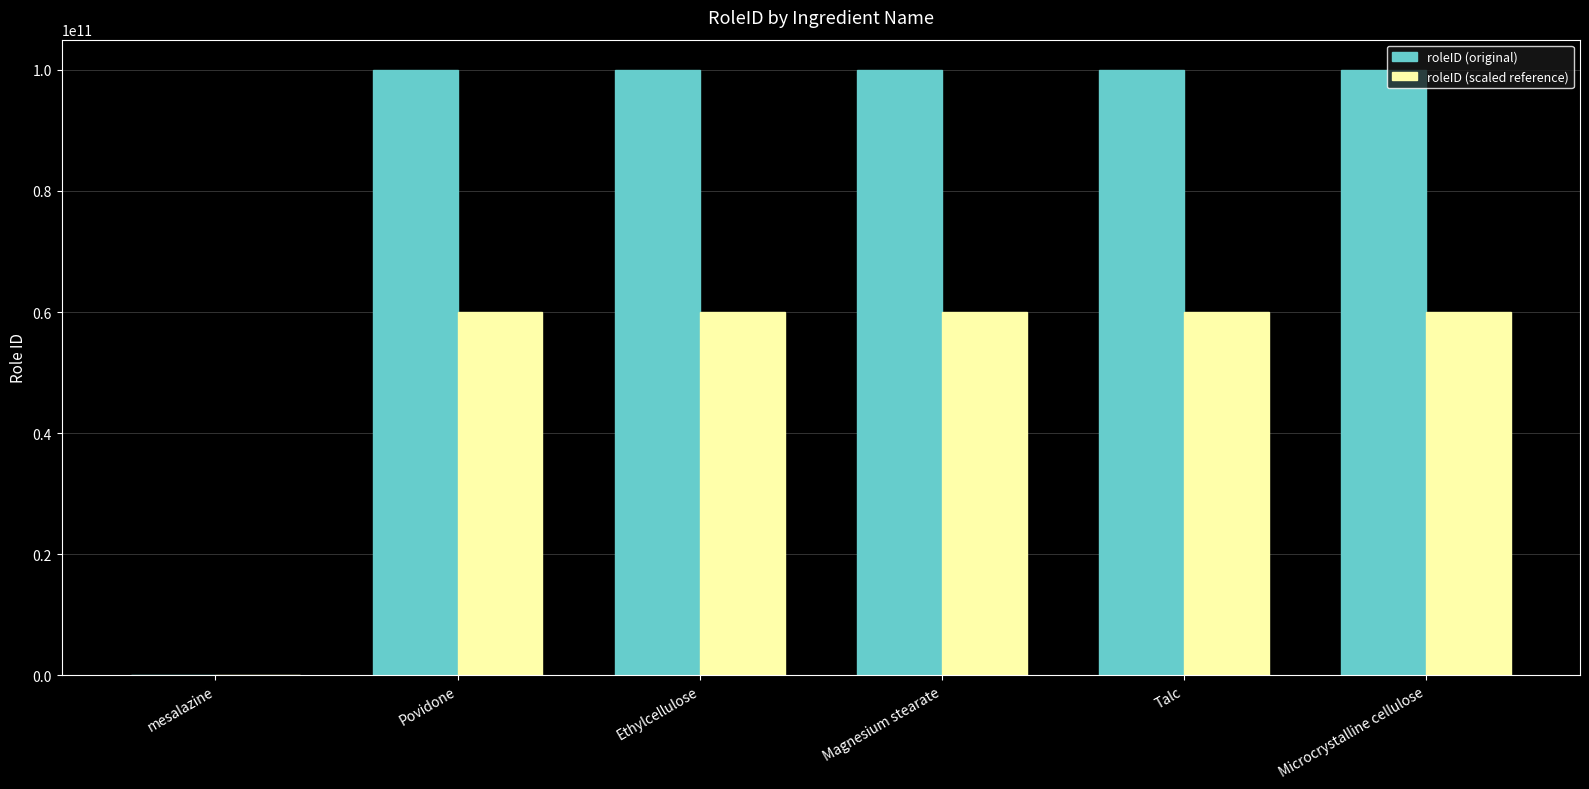

What is the greatest value displayed?

100000072082.0